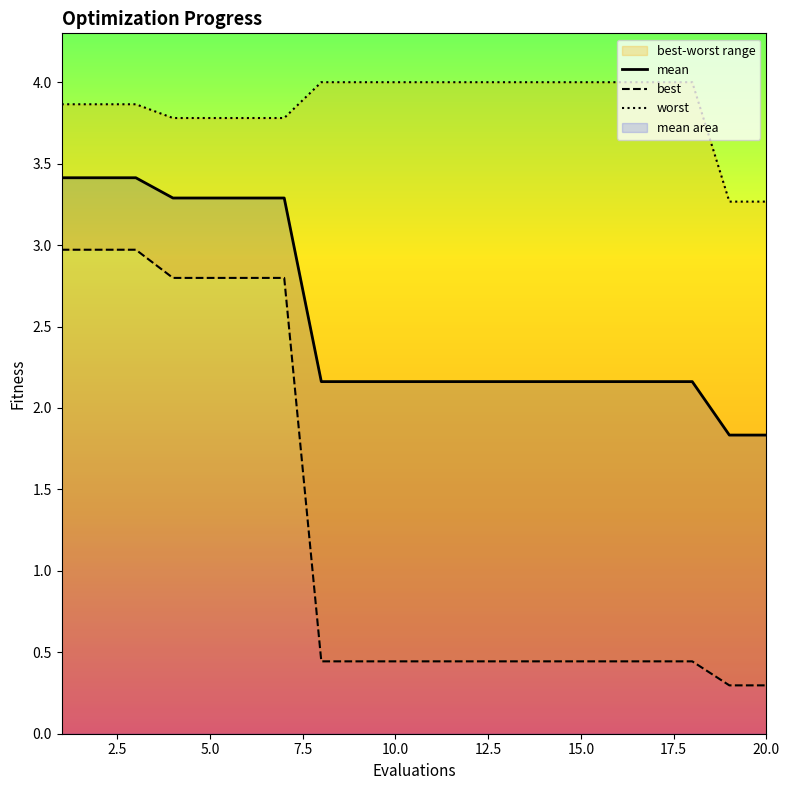

True or false: mean and worst intersect in this chart.

False